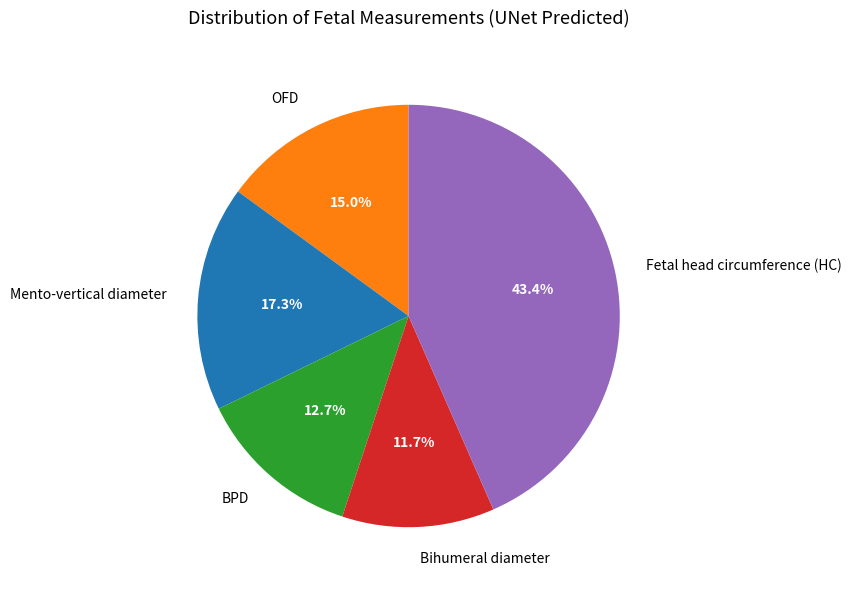

Which has a higher value, OFD or BPD?

OFD